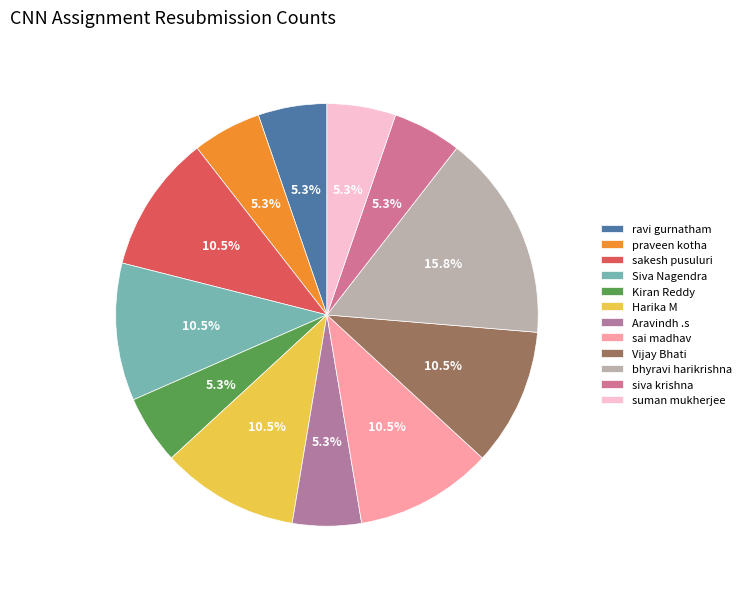

Count the number of slices in the pie.

12